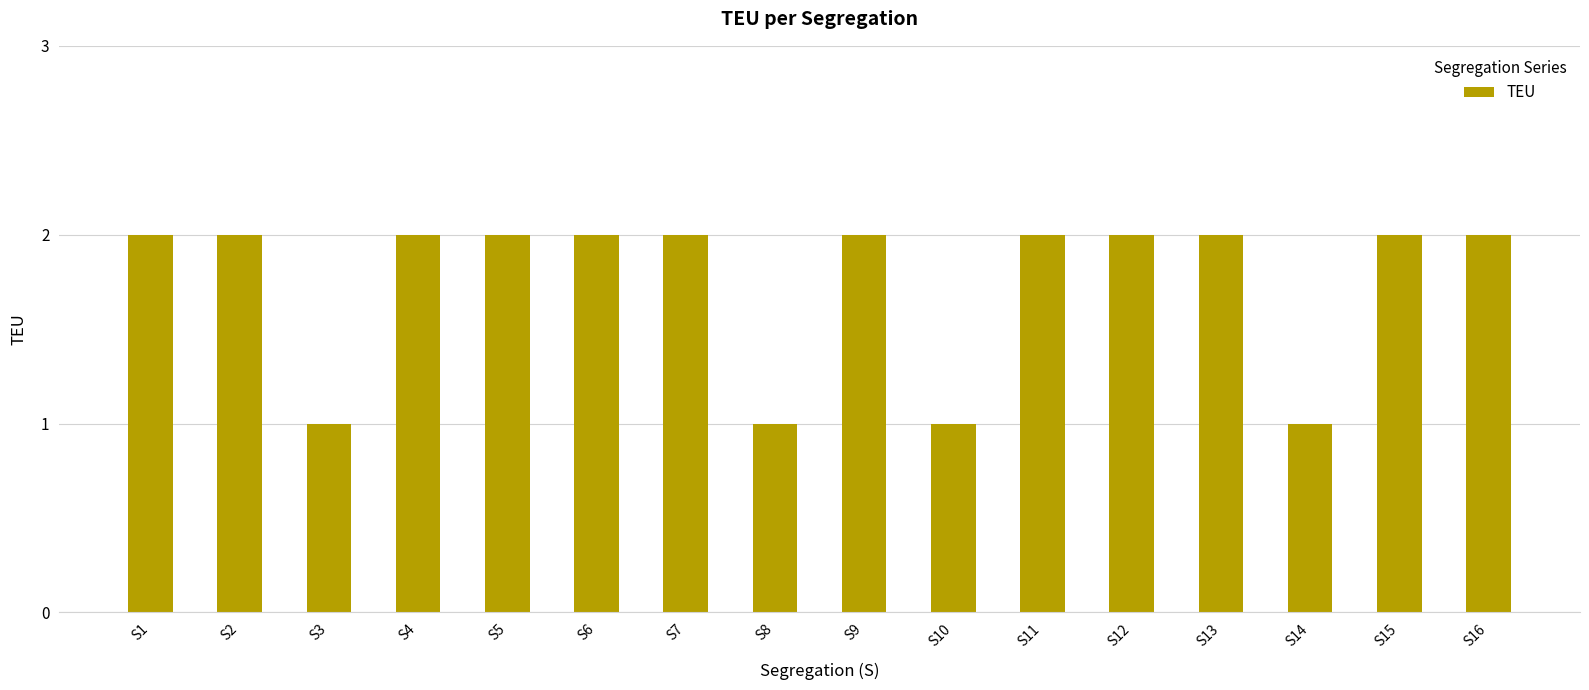

Between S14 and S16, which is larger?

S16